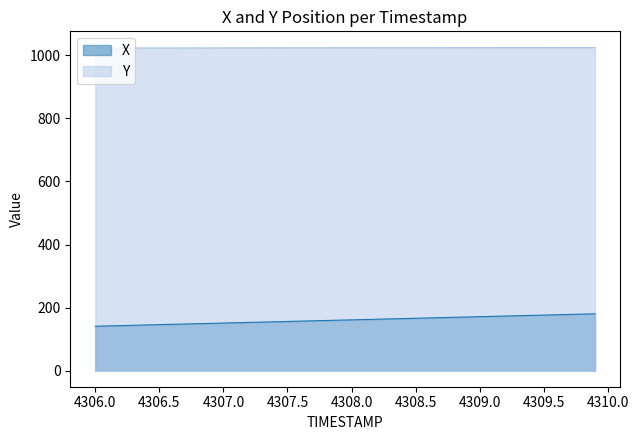

True or false: X and Y cross at least once.

False